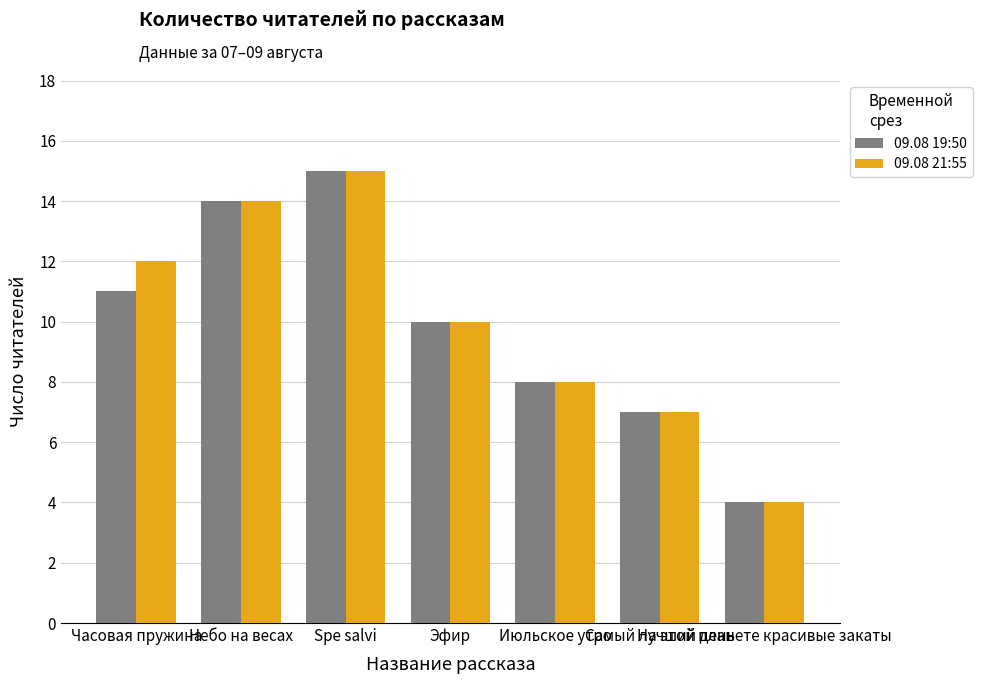

What is the greatest value displayed?

15